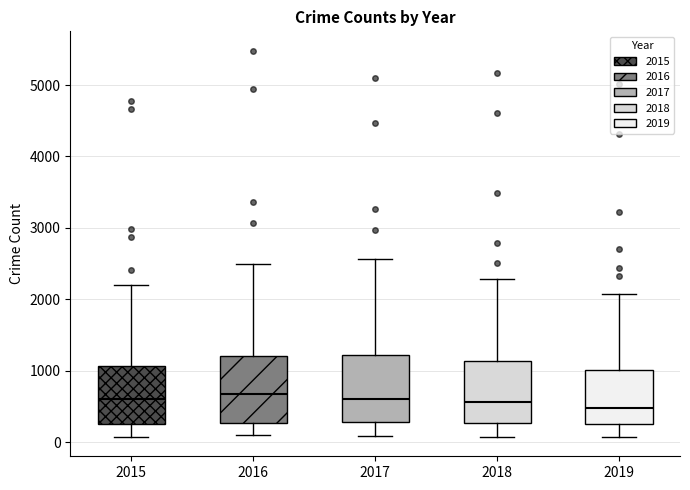

Reading left to right, read every box against the y-axis: the position of its median line, the range the box covers, and the ends of its whiskers. The values are not printed on the chart, so give them approximately, as read against the axis.

2015: median 600, box 300 to 1100, whiskers 100 to 2200
2016: median 700, box 300 to 1200, whiskers 100 to 2500
2017: median 600, box 300 to 1200, whiskers 100 to 2600
2018: median 600, box 300 to 1100, whiskers 100 to 2300
2019: median 500, box 300 to 1000, whiskers 100 to 2100